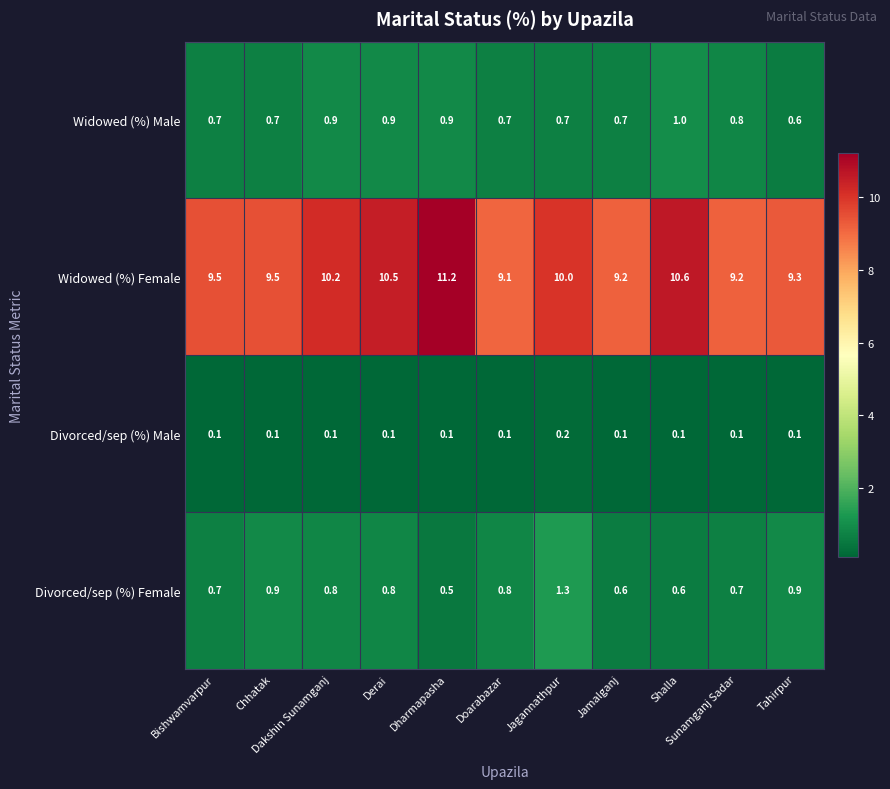

Which series has the widest spread of values?

Widowed (%) Female